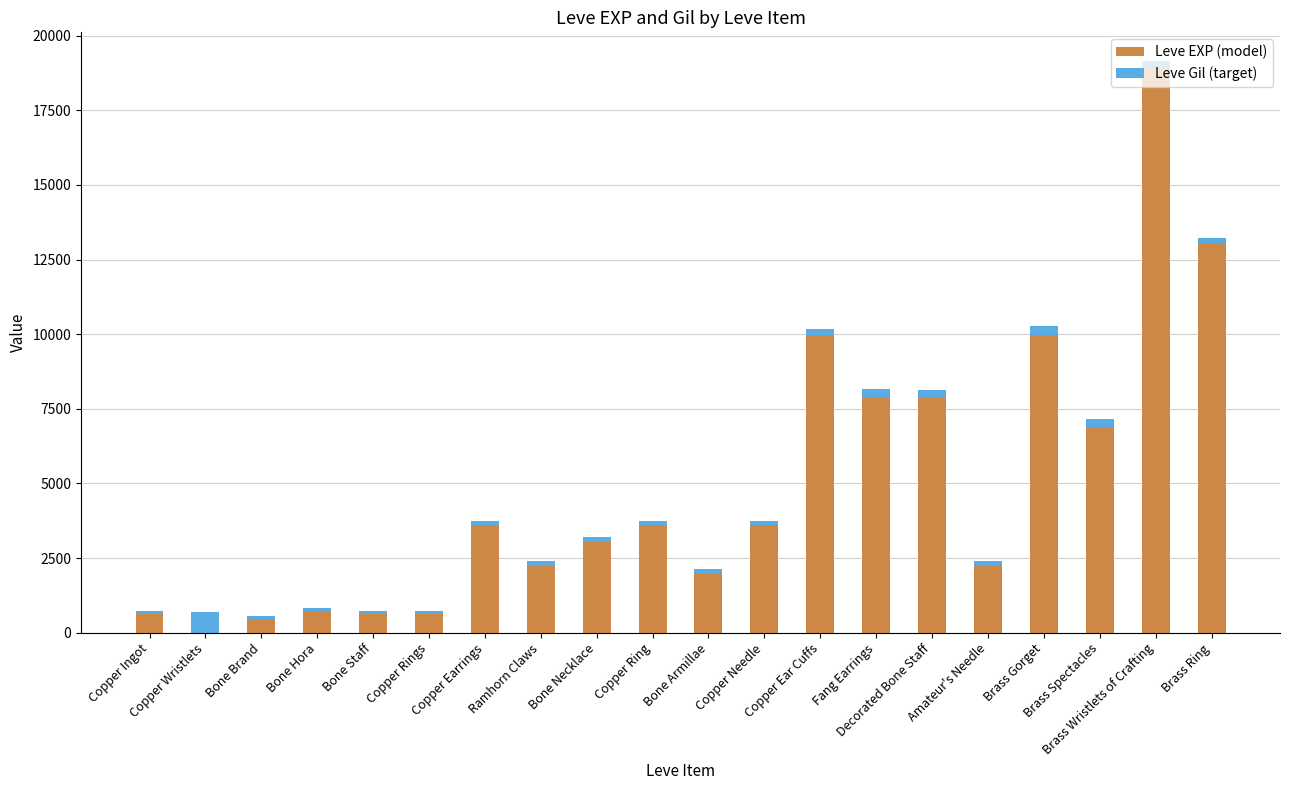

What is the highest value of the Leve EXP (model) series?

18910